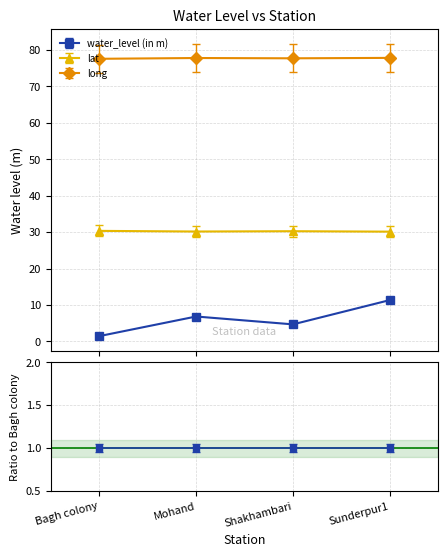

At how many categories does at least one series exceed 56?

4